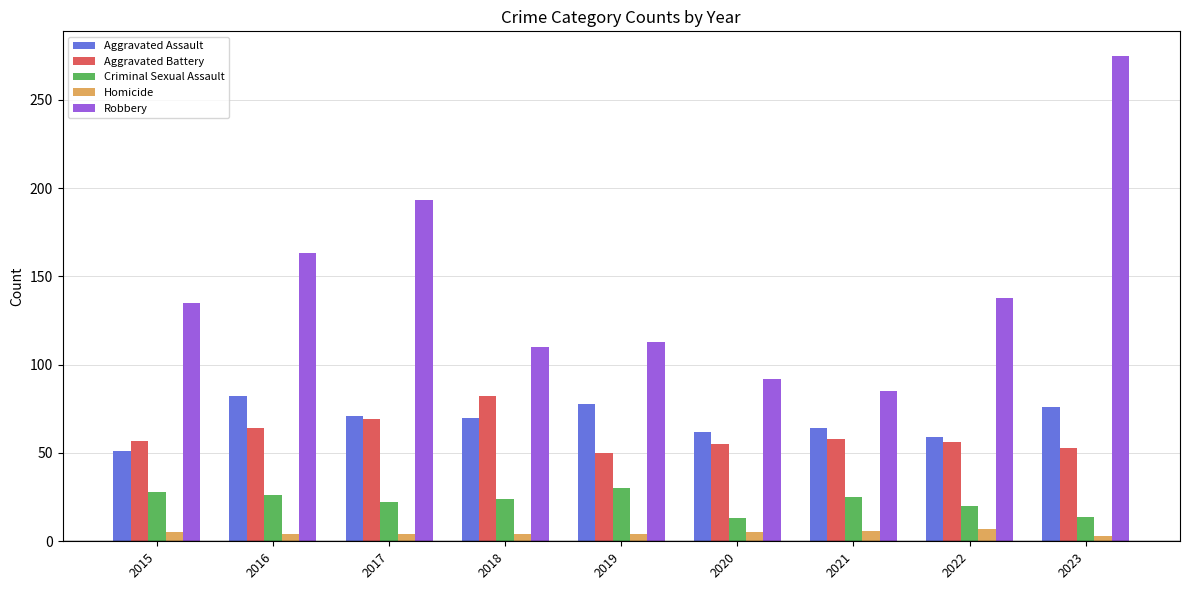

What is the minimum value for Homicide?

3